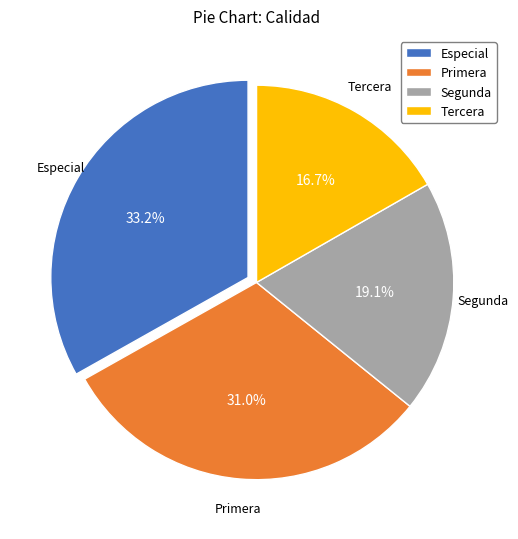

Which has a higher value, Segunda or Tercera?

Segunda